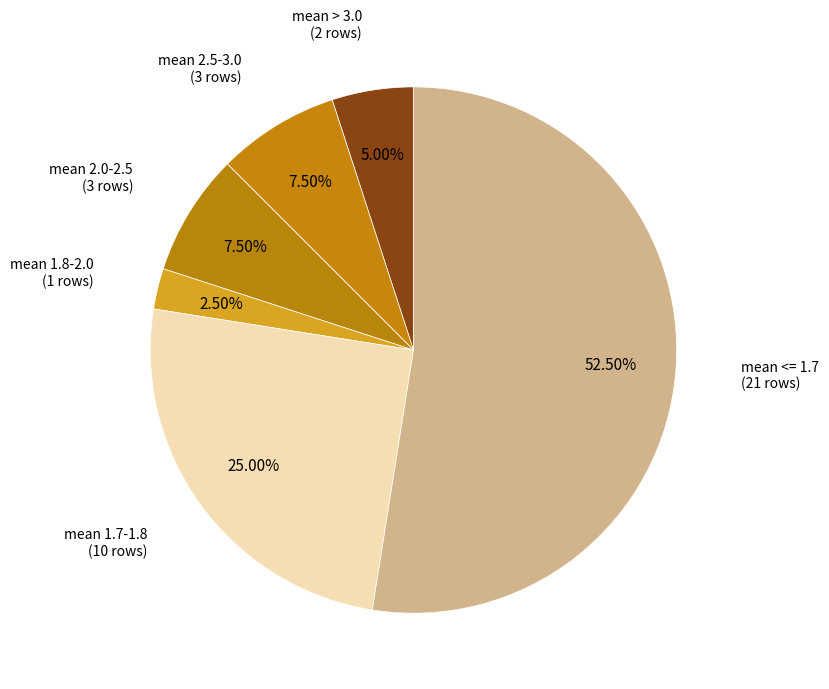

How many segments does this pie chart have?

6